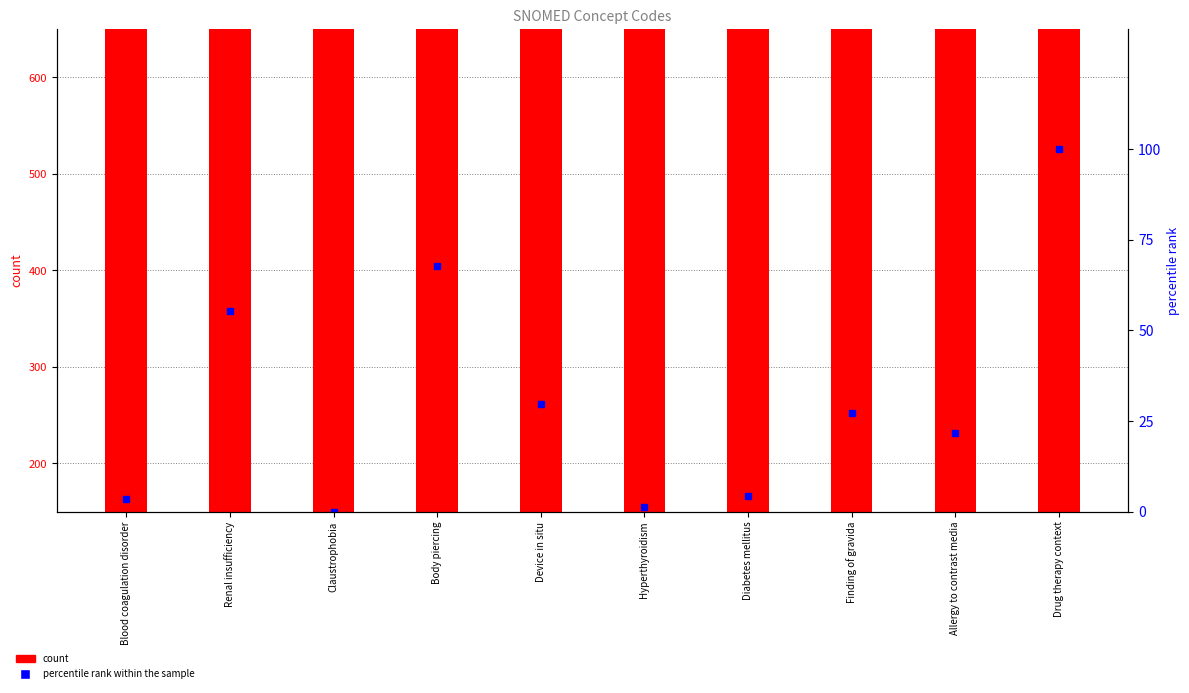

At which category is the sum across all series the highest?

Drug therapy context